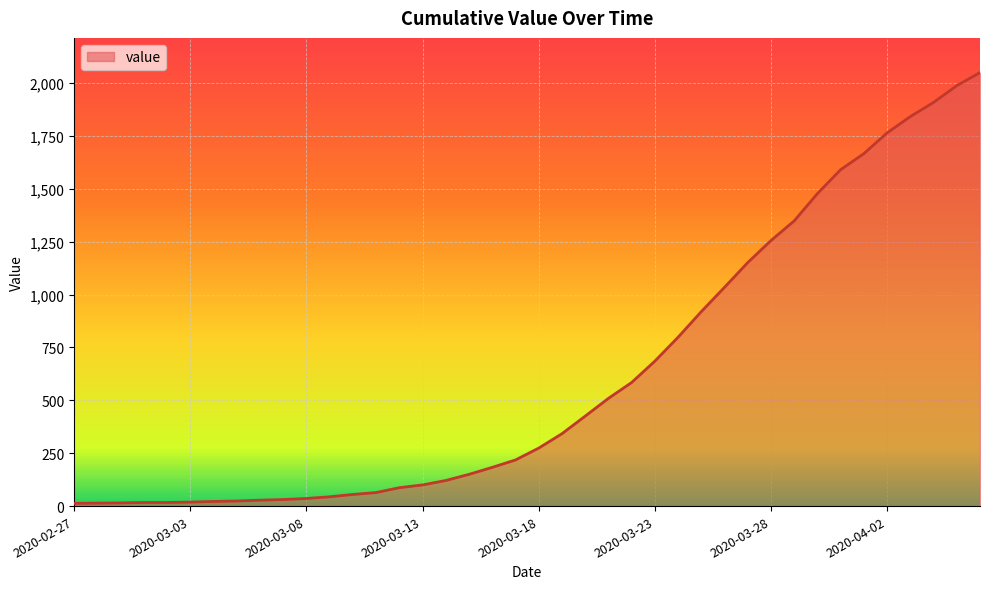

What is the maximum value shown in the chart?

2049